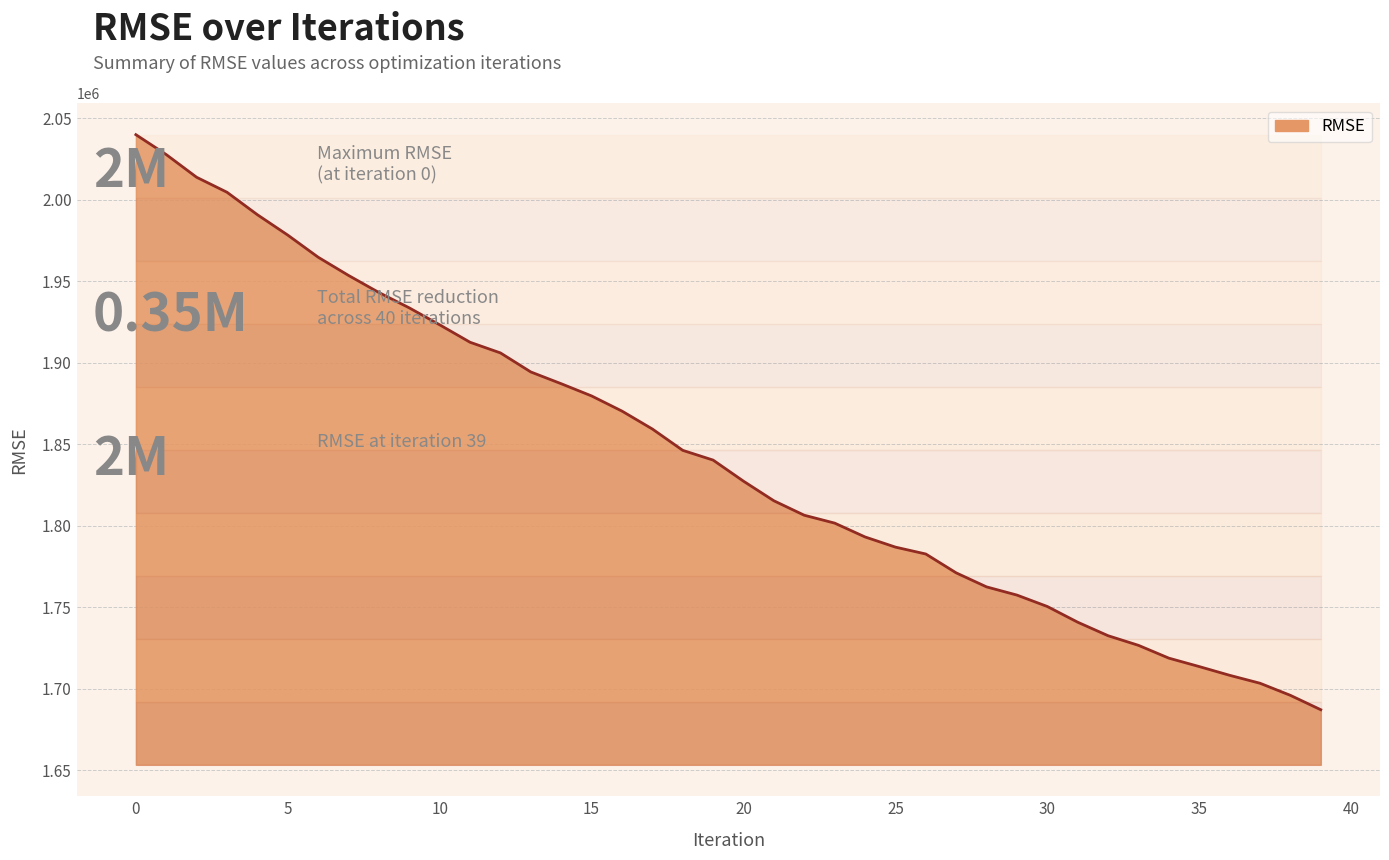

Reading left to right, list all the values displayed in this chart.

2039909.0	2027705.0	2013779.2	2004591.5	1990813.3	1978309.8	1964764.1	1953580.2	1943109.3	1933691.3	1923308.2	1912604.8	1906069.4	1894388.9	1887178.2	1879691.1	1870398.7	1859413.8	1846328.7	1840346.3	1827412.4	1815400.5	1806530.8	1801707.2	1793224.2	1786985.4	1782760.8	1771198.4	1762595.7	1757568.9	1750569.2	1740936.6	1732652.2	1726750.6	1718902.0	1713729.7	1708381.4	1703508.3	1696091.1	1687271.1